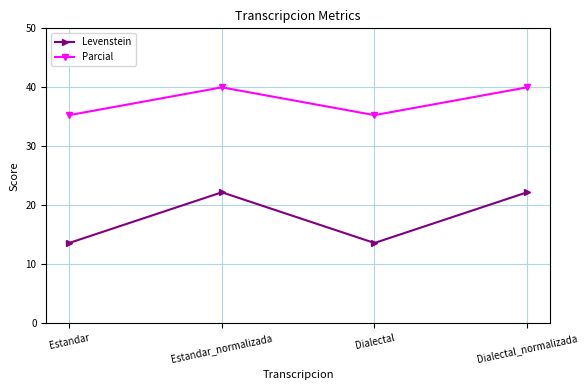

What is the smallest value displayed?

13.6